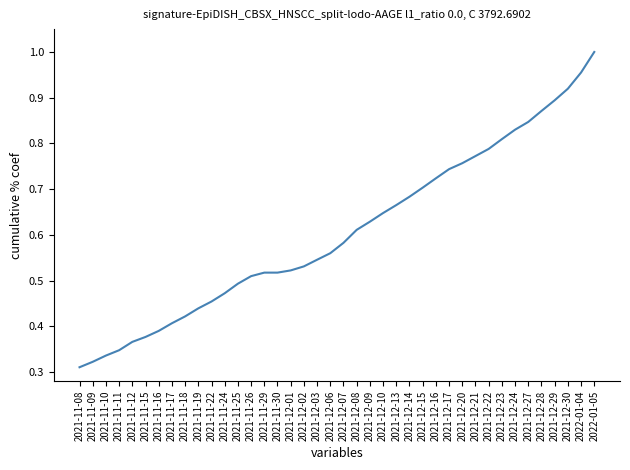

Which label corresponds to the largest value in the chart?

2022-01-05